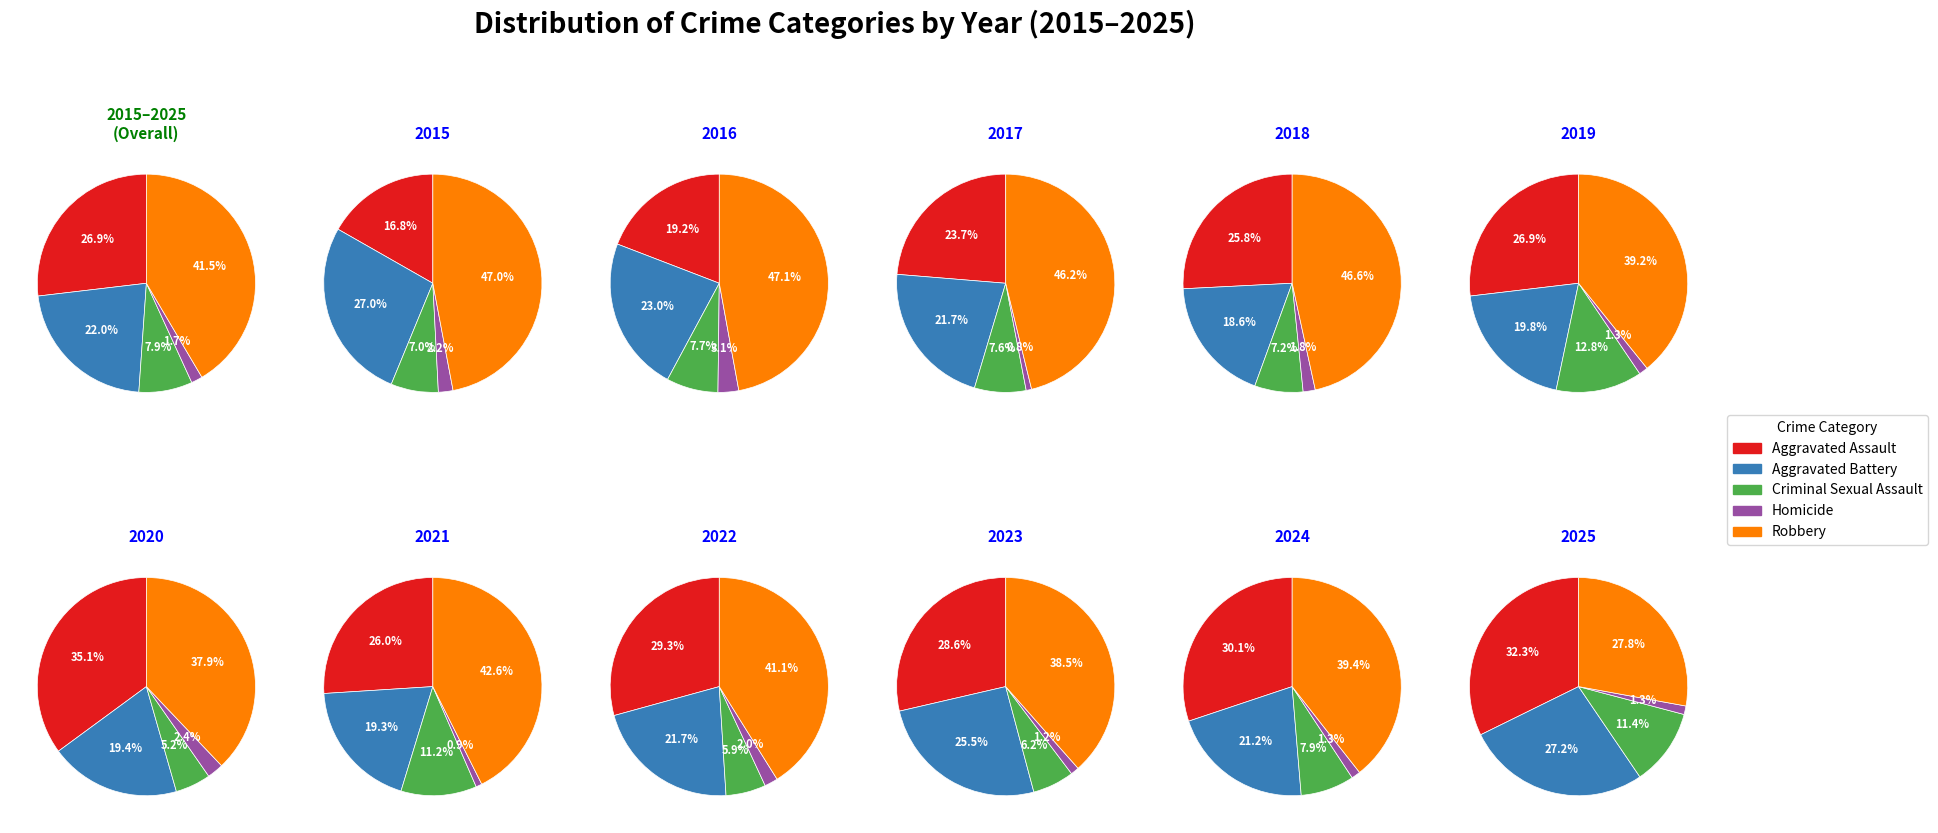

Does 0 represent more than half of the total?

No